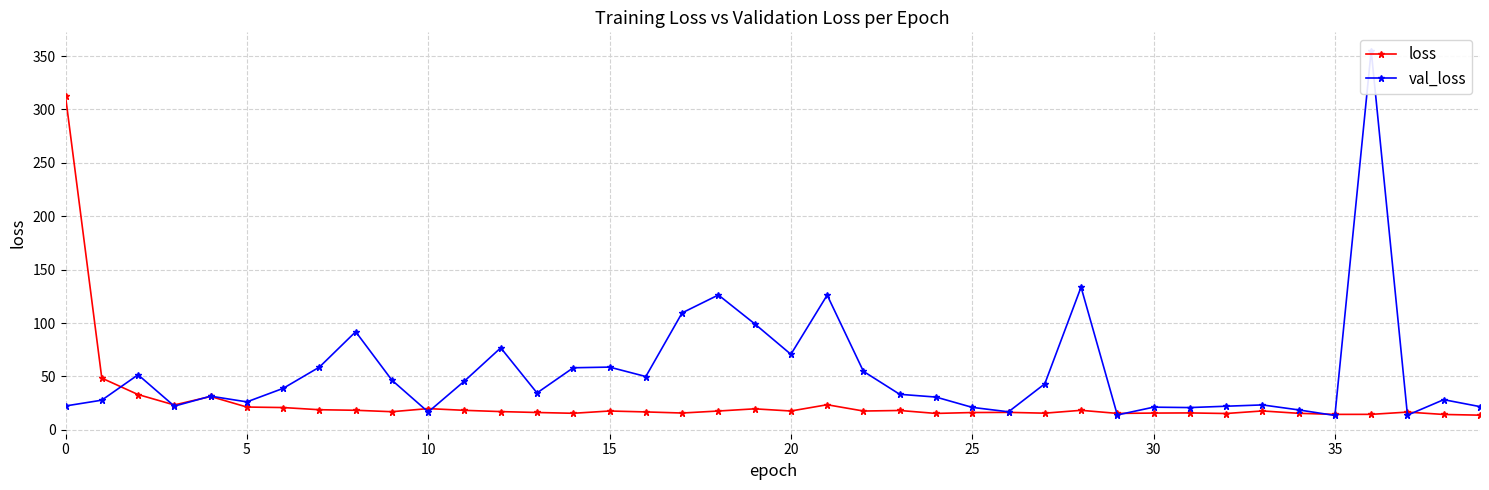

The value of loss at 20 is 17.7. True or false?

True